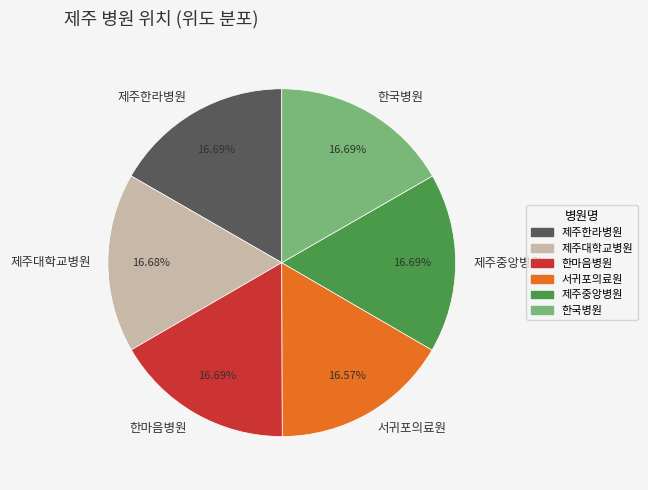

Approximately how many times larger is the value at 한국병원 compared to 제주중앙병원?

1.0